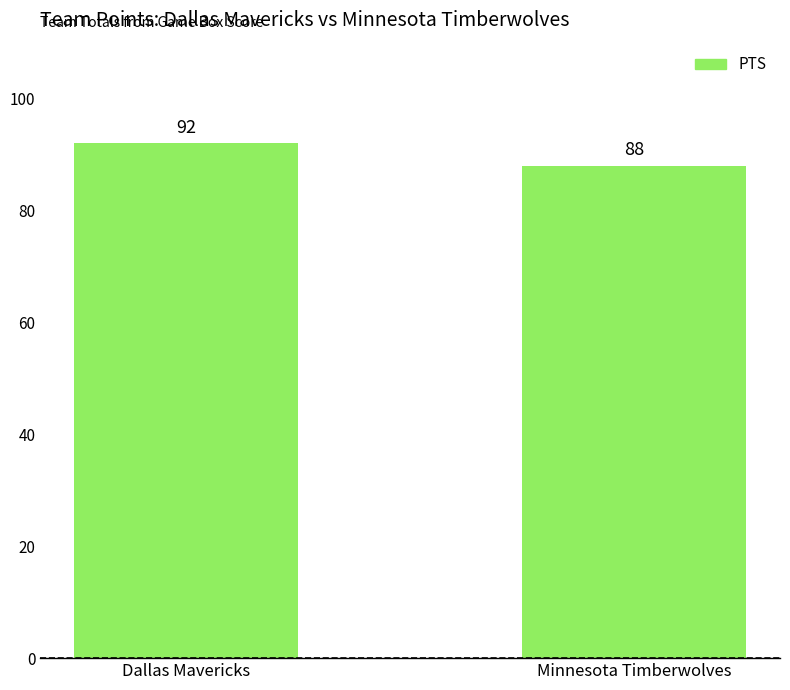

What is the difference between the values at Dallas Mavericks and Minnesota Timberwolves?

4